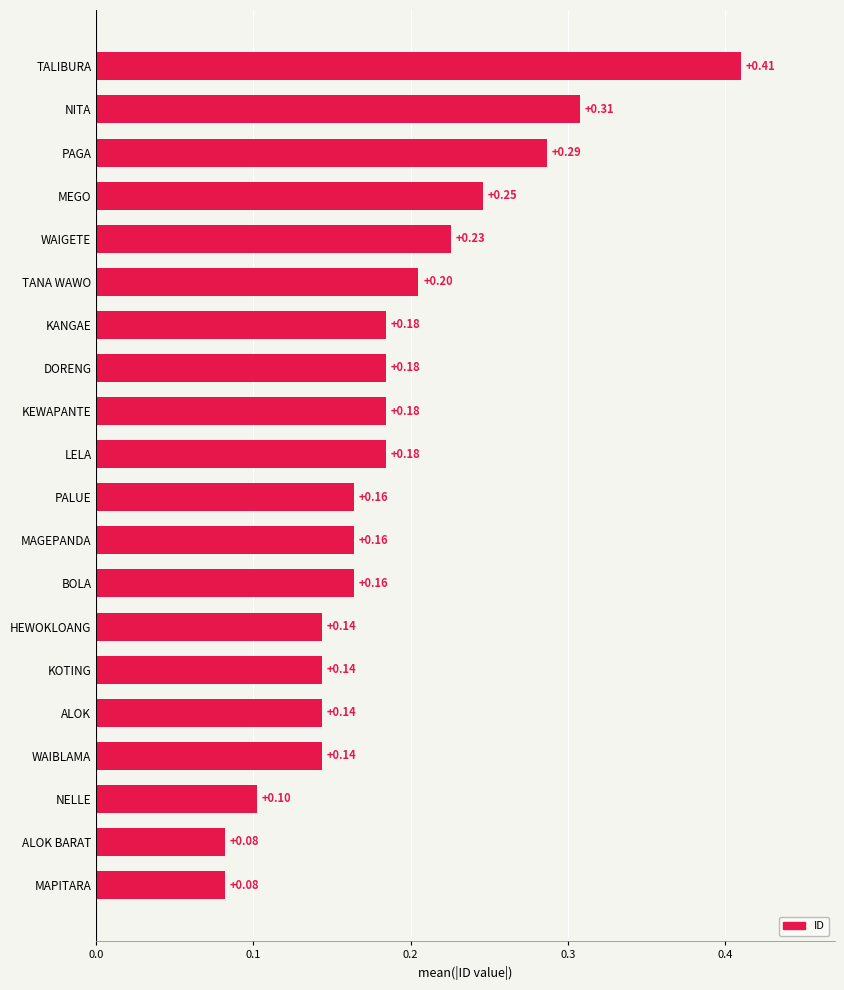

What is the sum of all values?

3.8